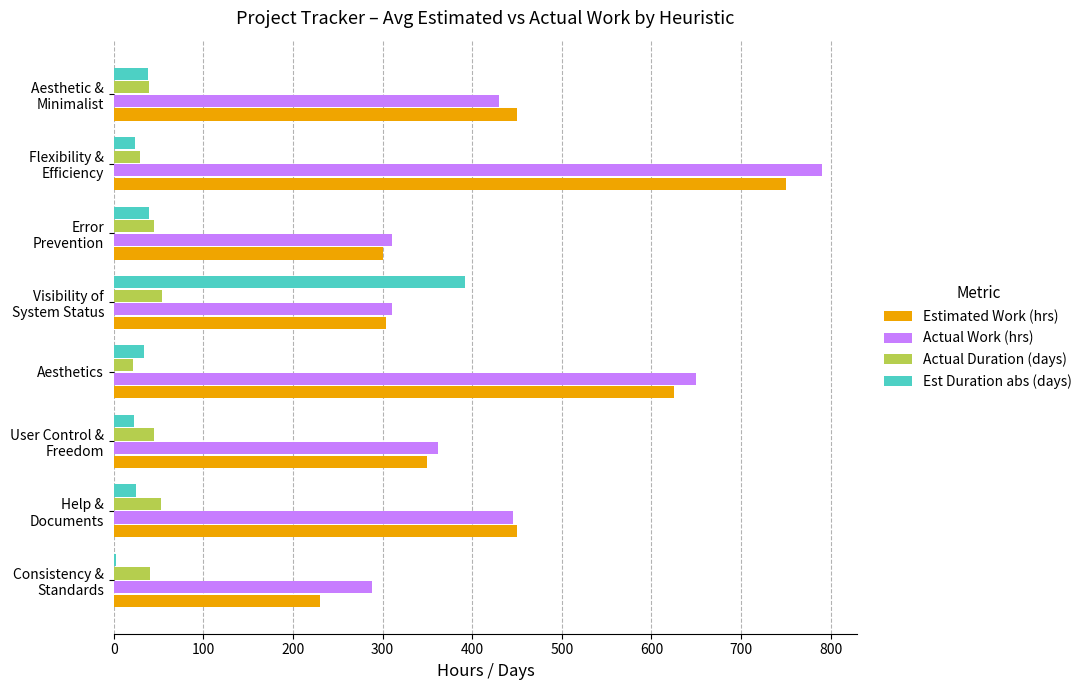

What is the difference between the second highest and minimum values in the Estimated Work (hrs) series?

395.0